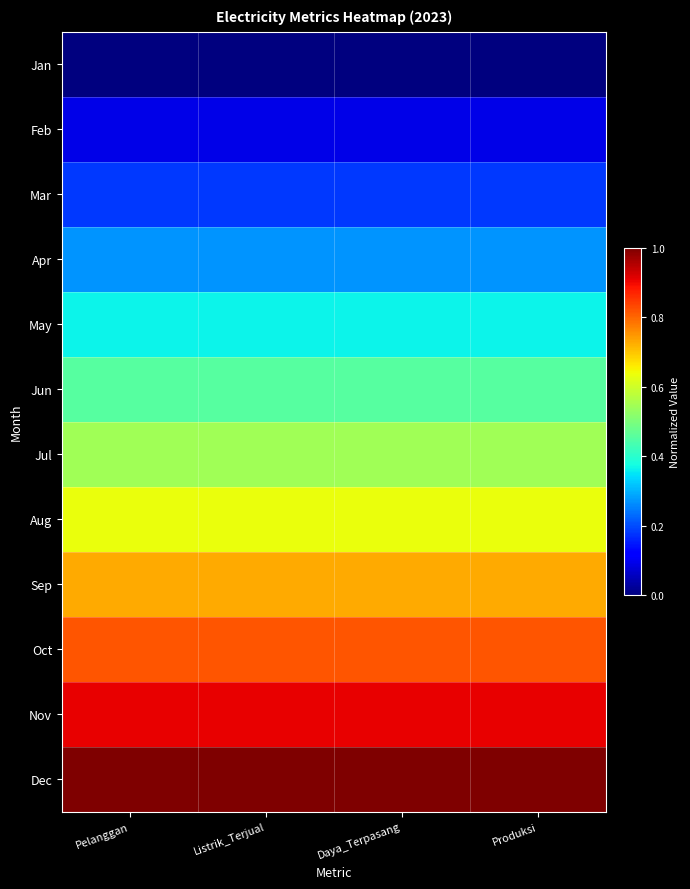

Which label corresponds to the smallest value in the chart?

Pelanggan